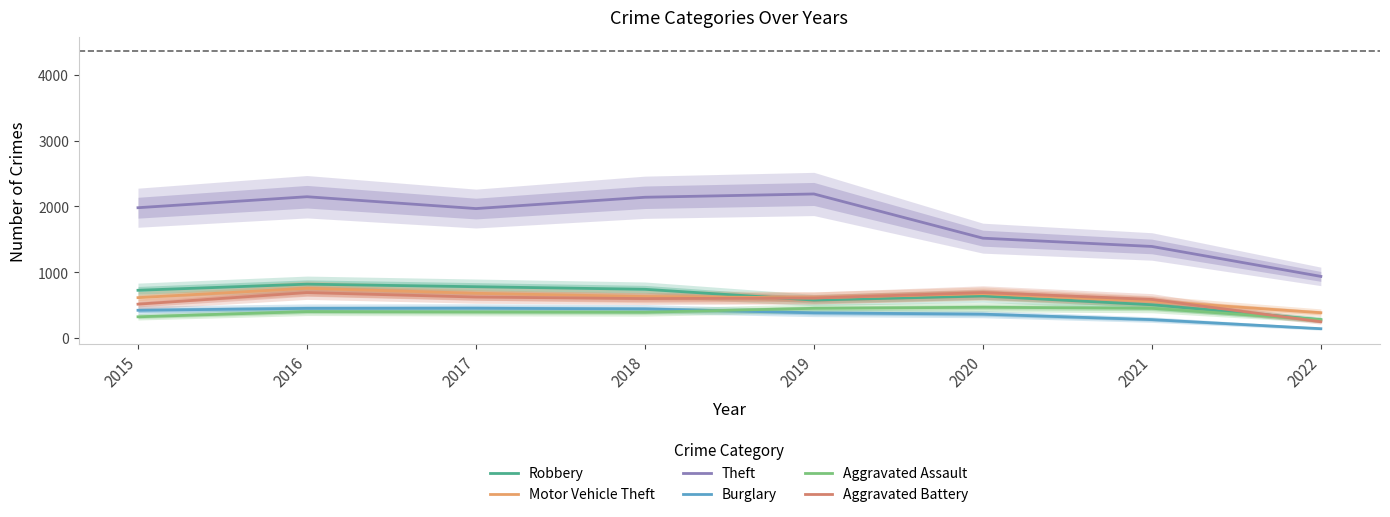

What is the difference between the highest and lowest values at 2015?

1658